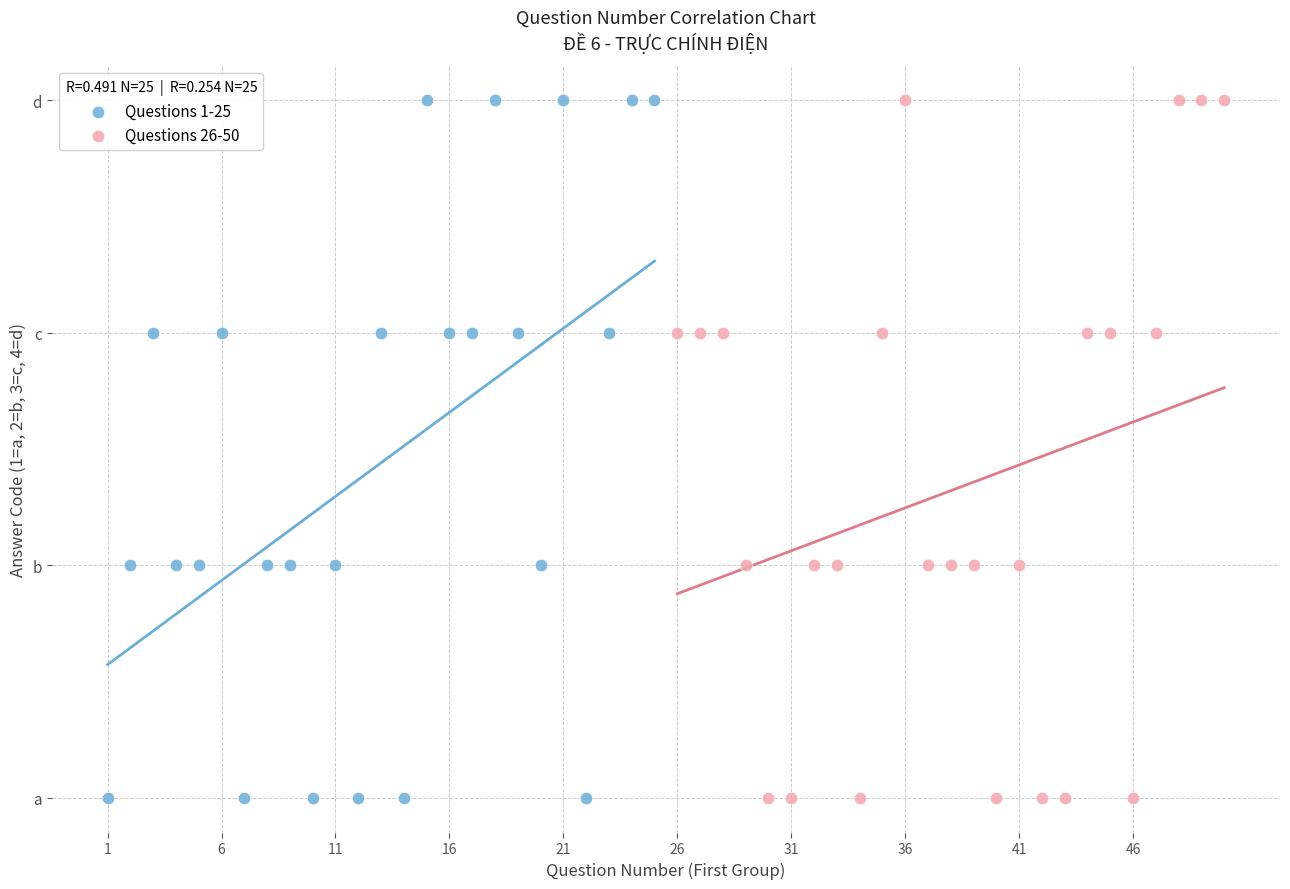

What are all the series names shown in the legend?

Questions 1-25, Questions 26-50